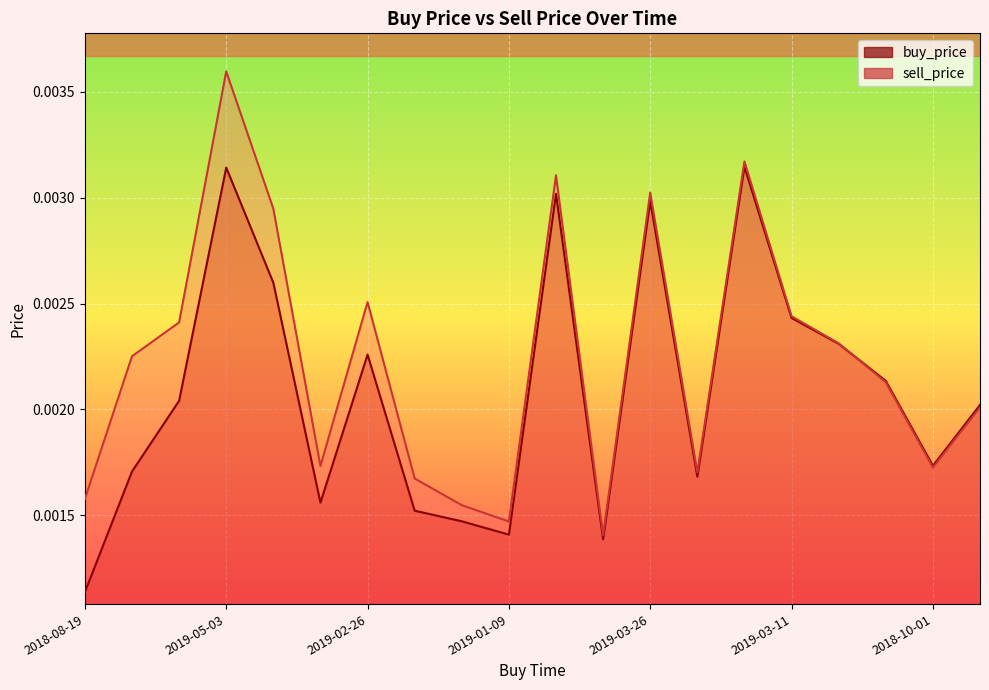

Rank the series by their average value, from lowest to highest.

buy_price, sell_price